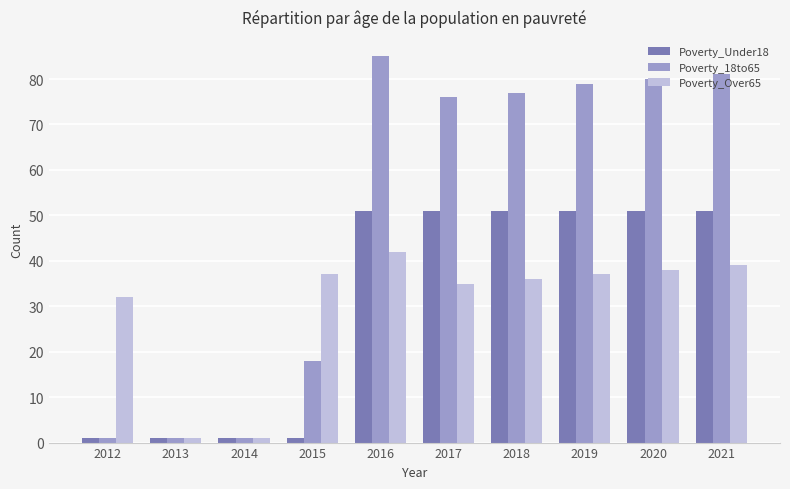

What are all the series names shown in the legend?

Poverty_Under18, Poverty_18to65, Poverty_Over65